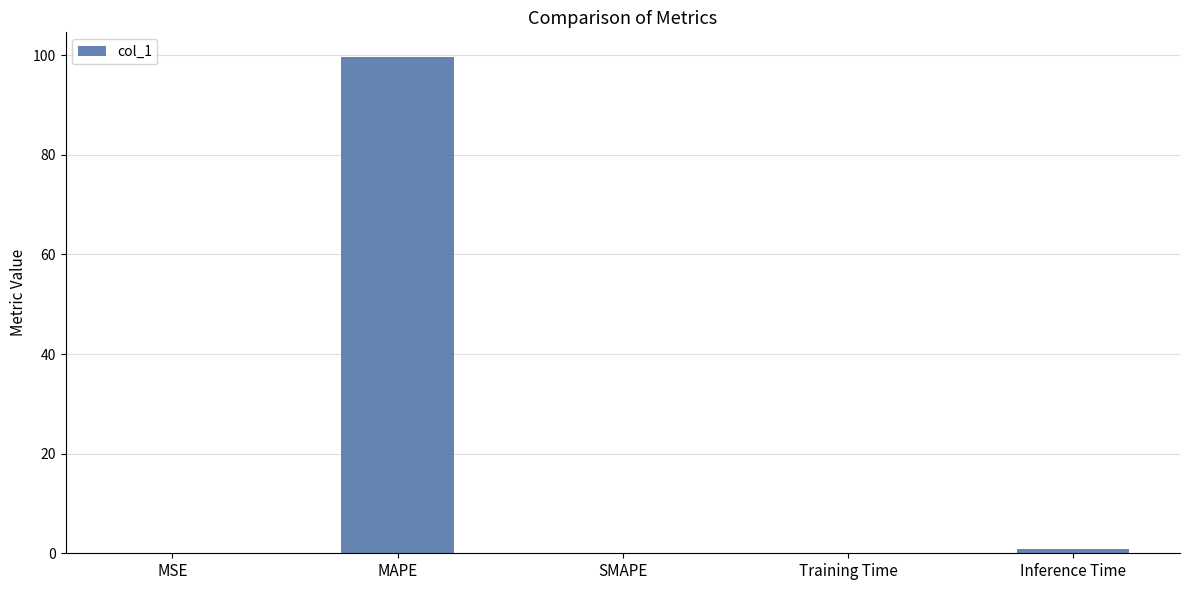

Which label corresponds to the largest value in the chart?

MAPE